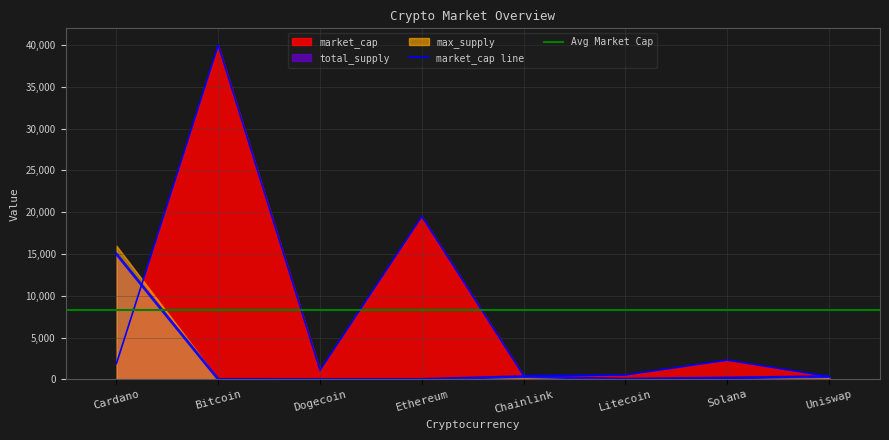

Reading left to right, what are all the values shown in this chart?

market_cap: 1881.5	40000.0	1084.1	19502.7	430.7	520.1	2296.6	338.4
total_supply: 15000.0	7.0	0.0	0.0	333.3	28.0	169.4	333.3